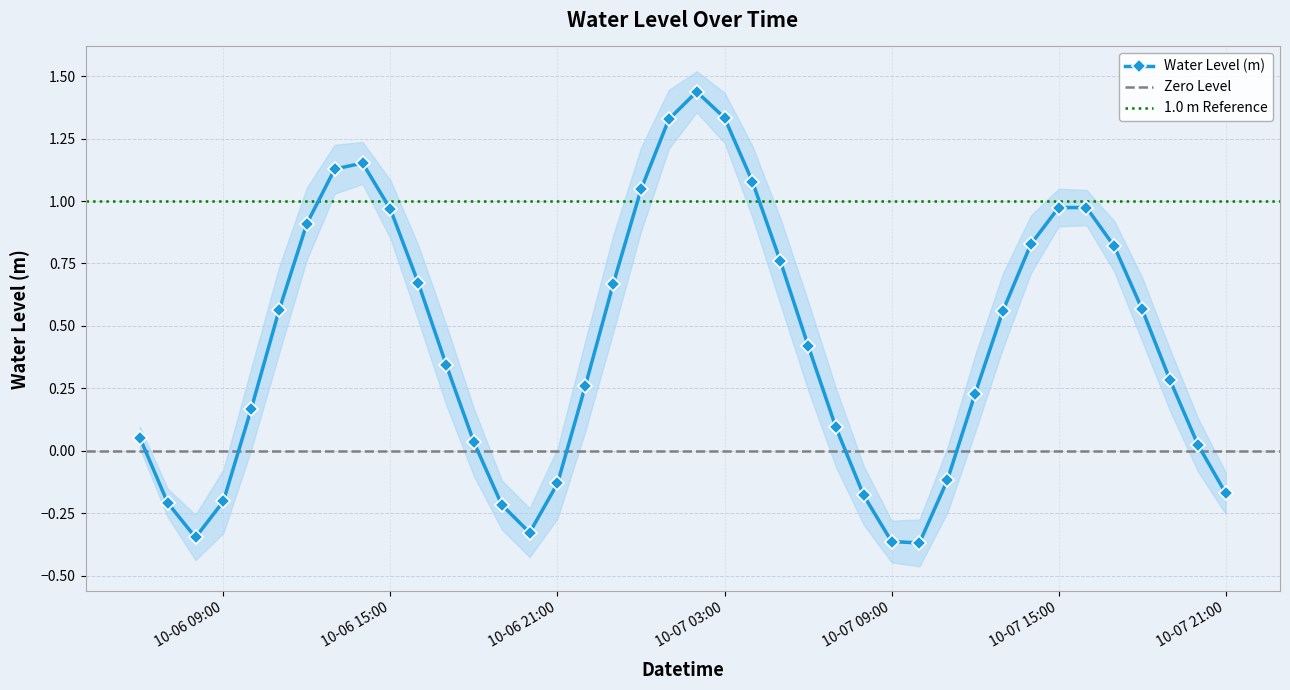

What is the sum of all values?

17.0